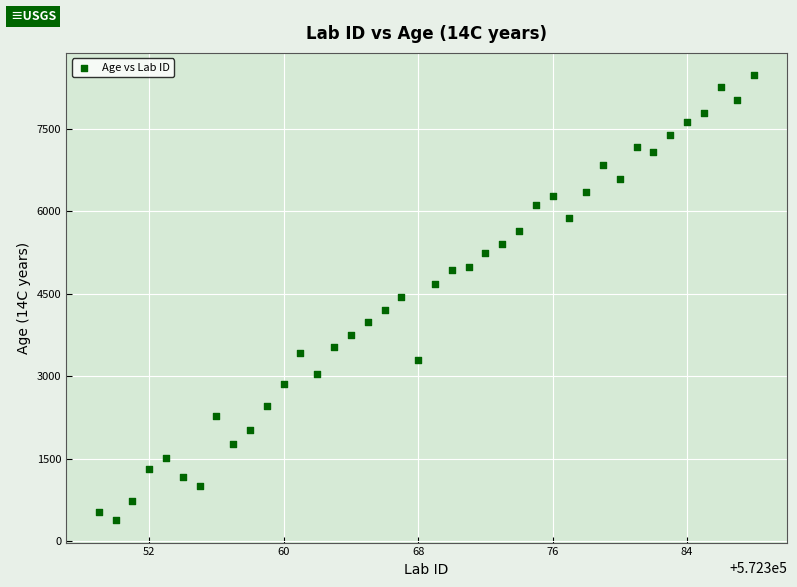

What is the range of X values (max minus min)?

39.0